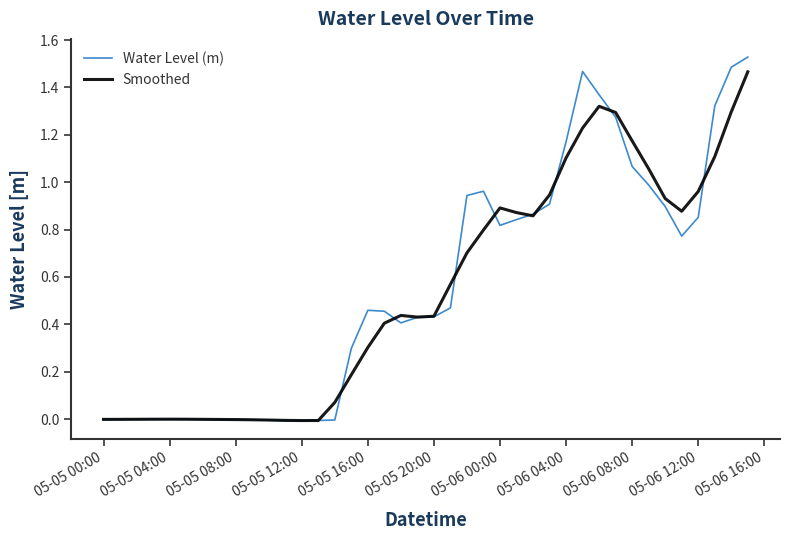

Which series has the largest range (max minus min)?

Water Level (m)